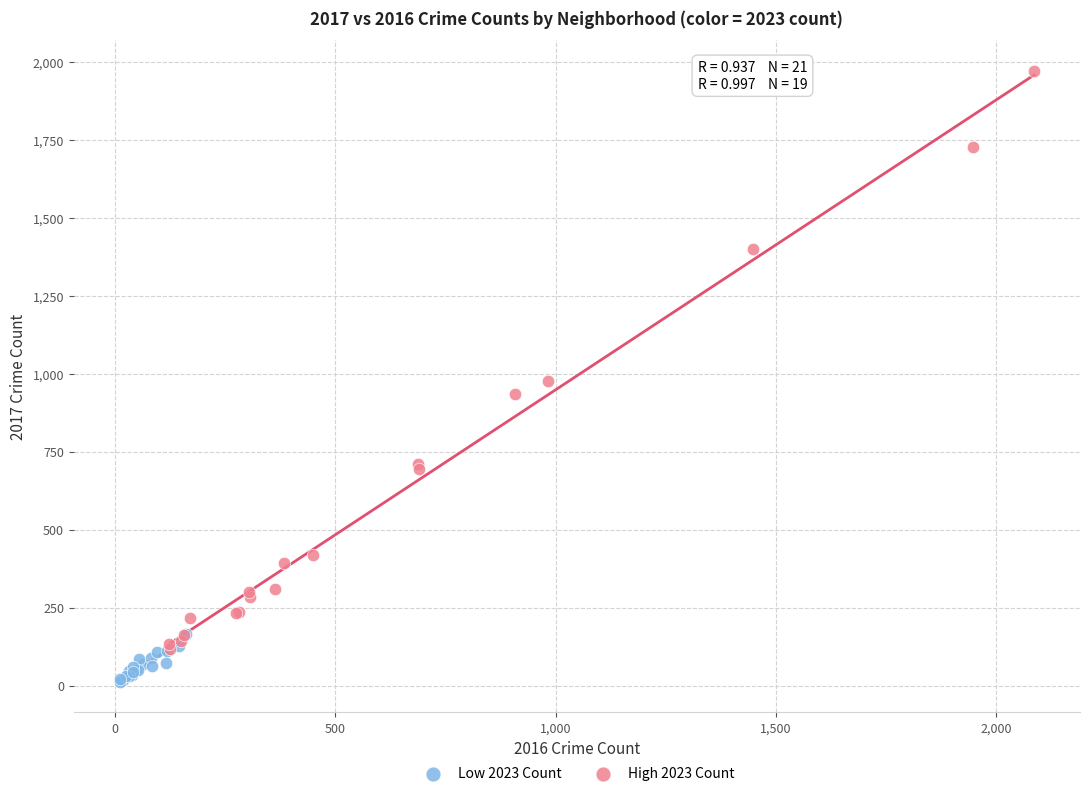

Which series contains the highest Y value?

High 2023 Count